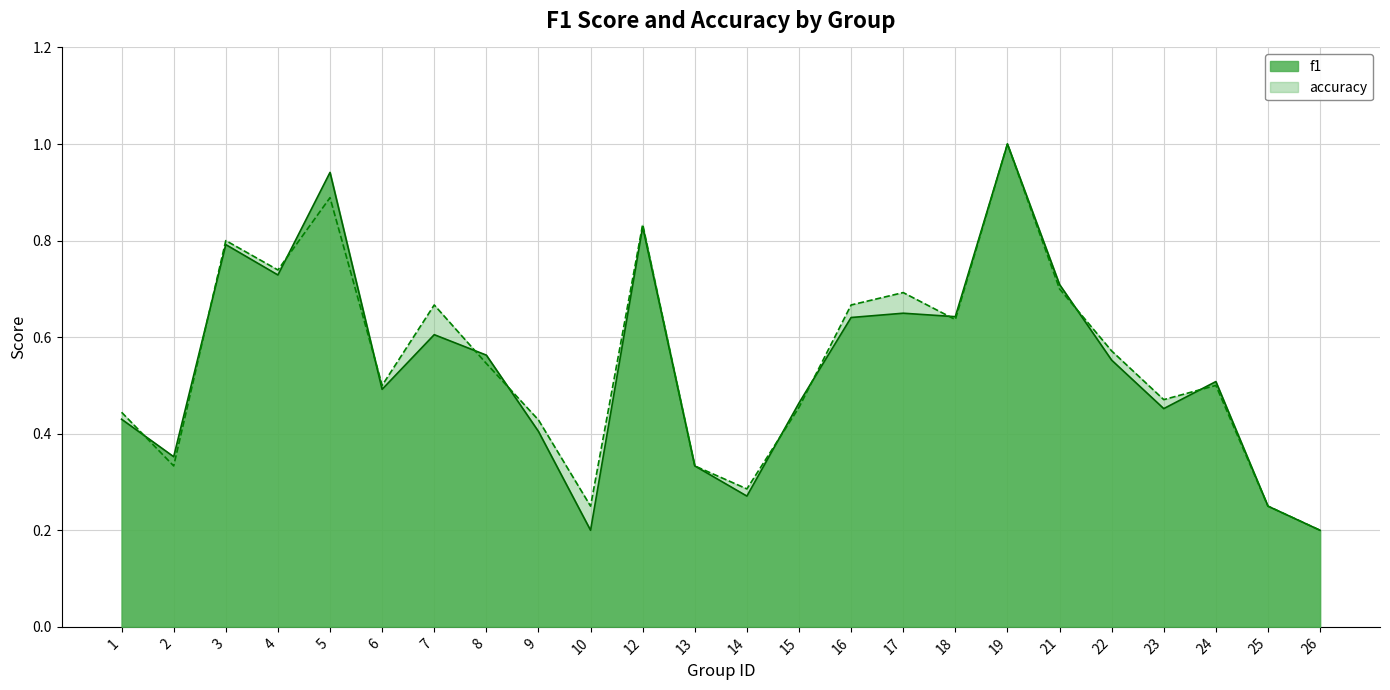

At how many categories does at least one series exceed 0?

24